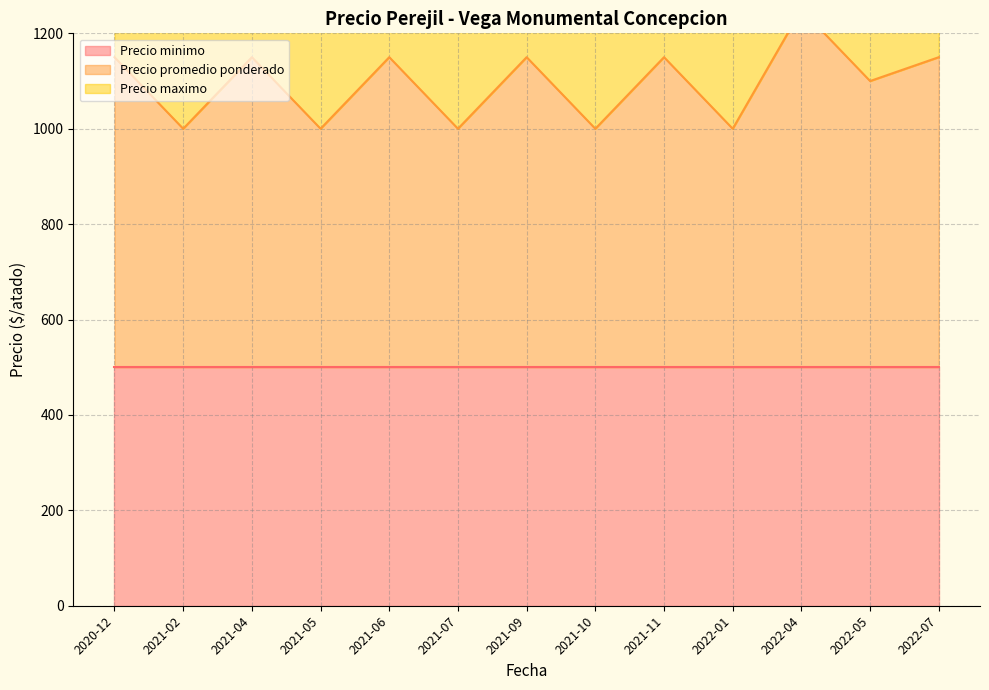

List the labels in order of Precio promedio ponderado value, largest first.

2022-04, 2020-12, 2021-04, 2021-06, 2021-09, 2021-11, 2022-07, 2022-05, 2021-02, 2021-05, 2021-07, 2021-10, 2022-01